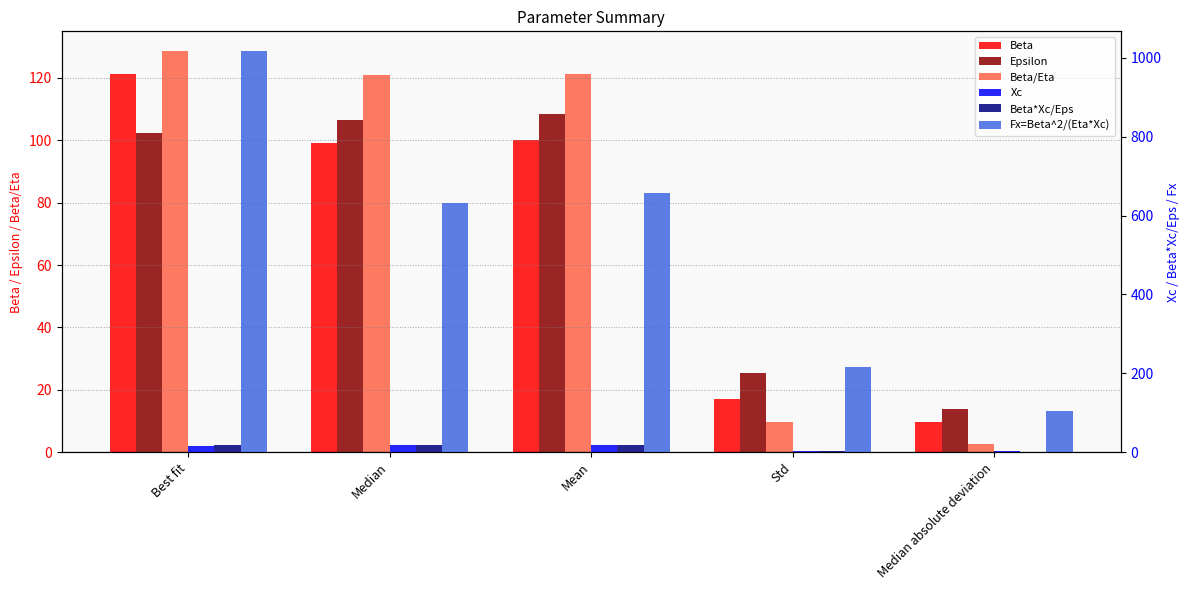

How many bars are there in each group?

6